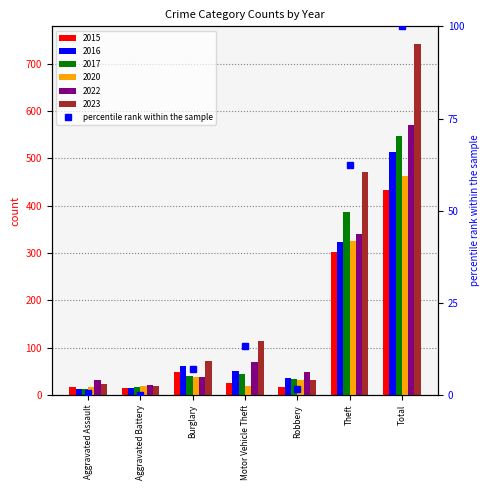

Which category has the lowest value across all series?

Aggravated Battery